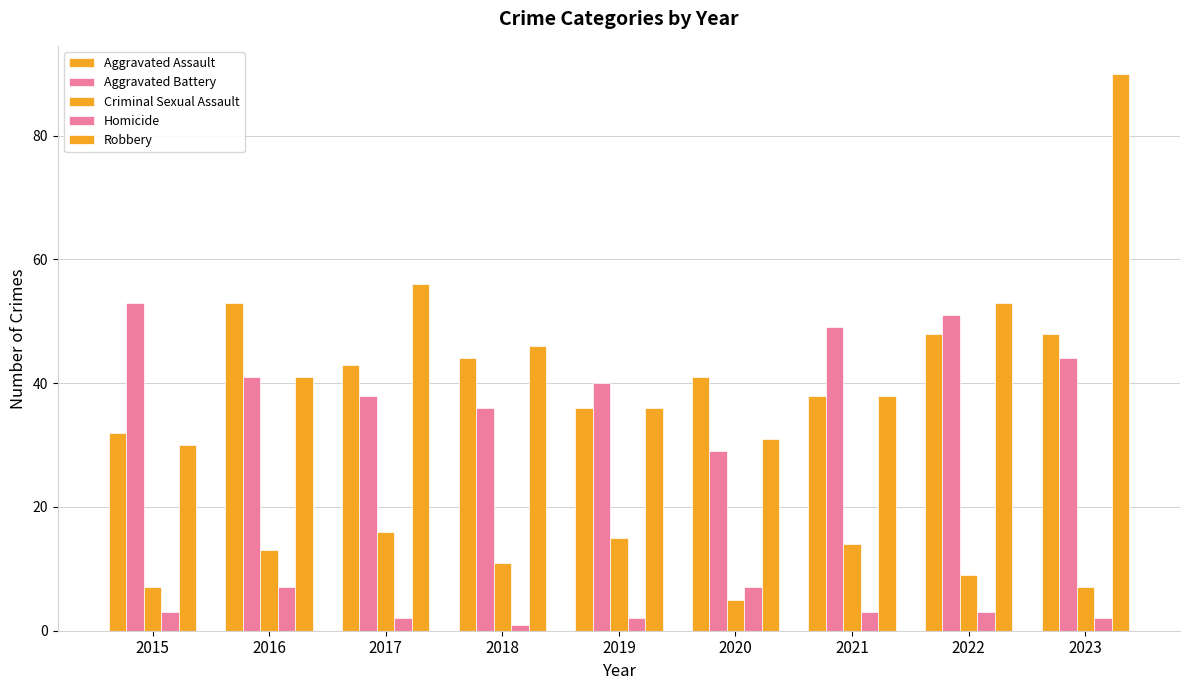

How many bars are there in total?

45